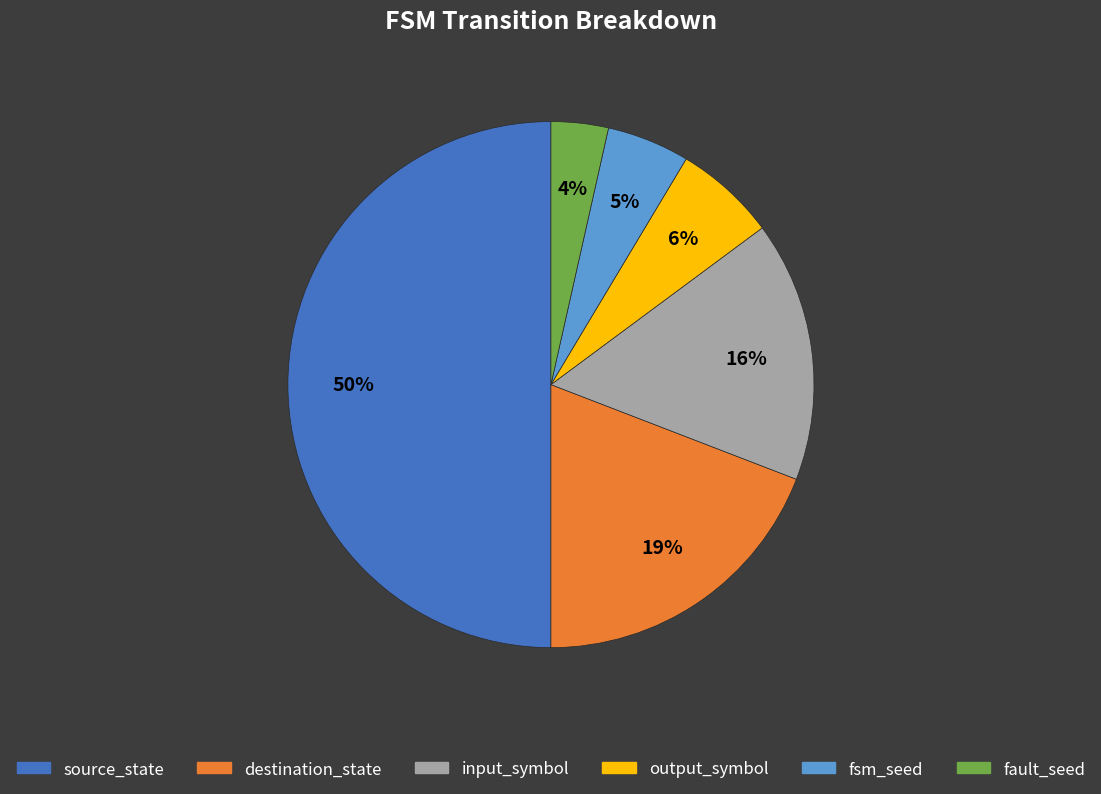

Count the number of slices in the pie.

6